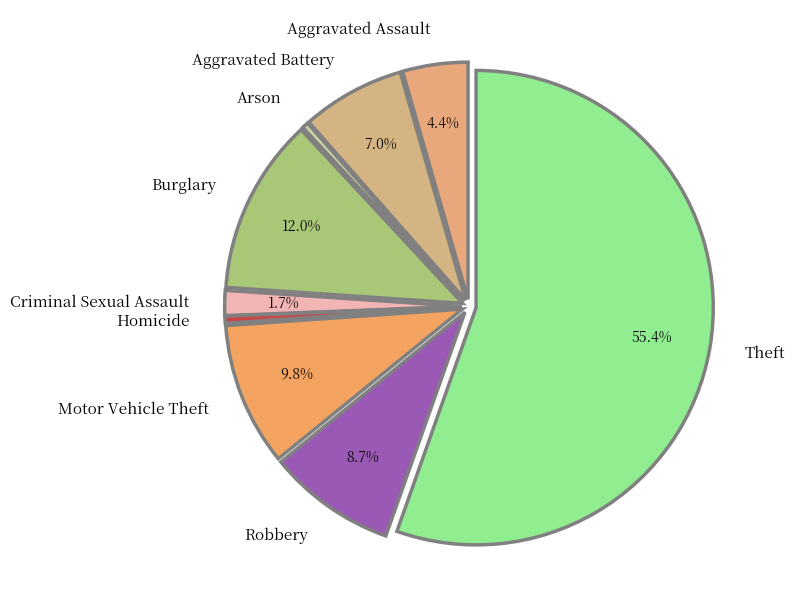

Is the sum of Arson and Burglary greater than half?

No